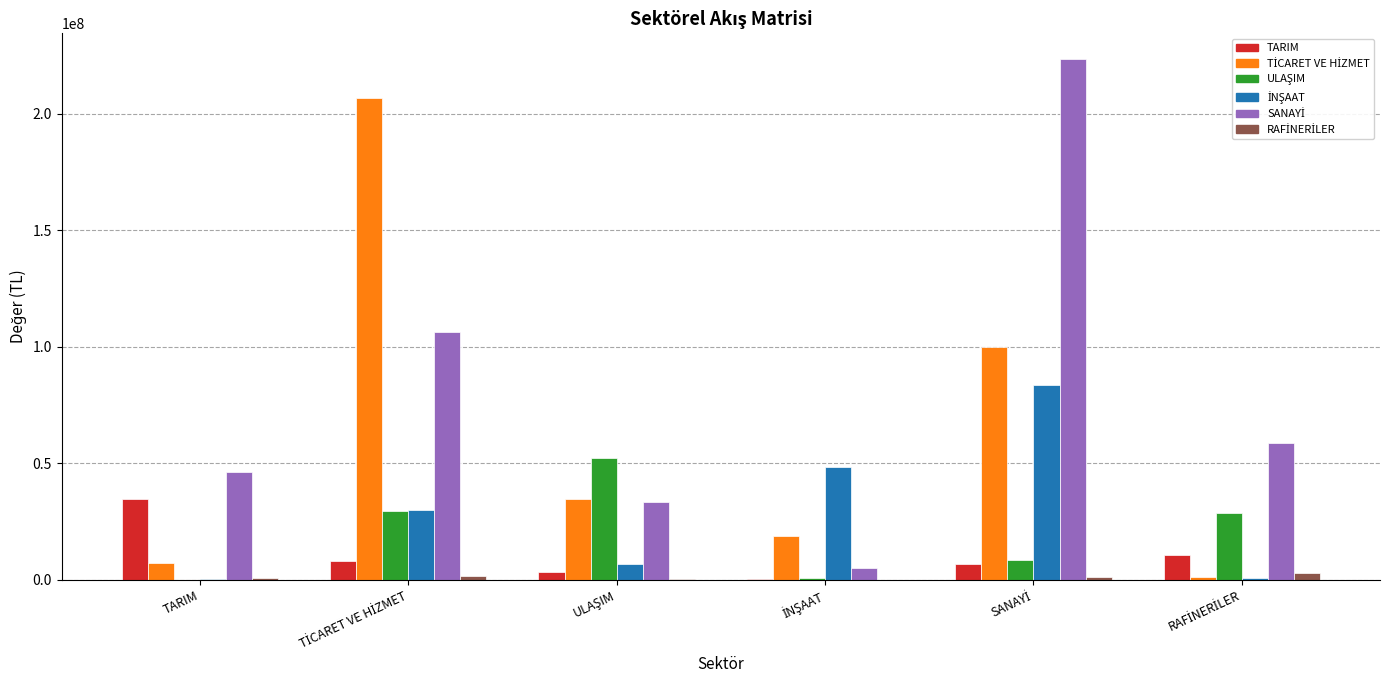

What is the maximum value shown in the chart?

223456029.6